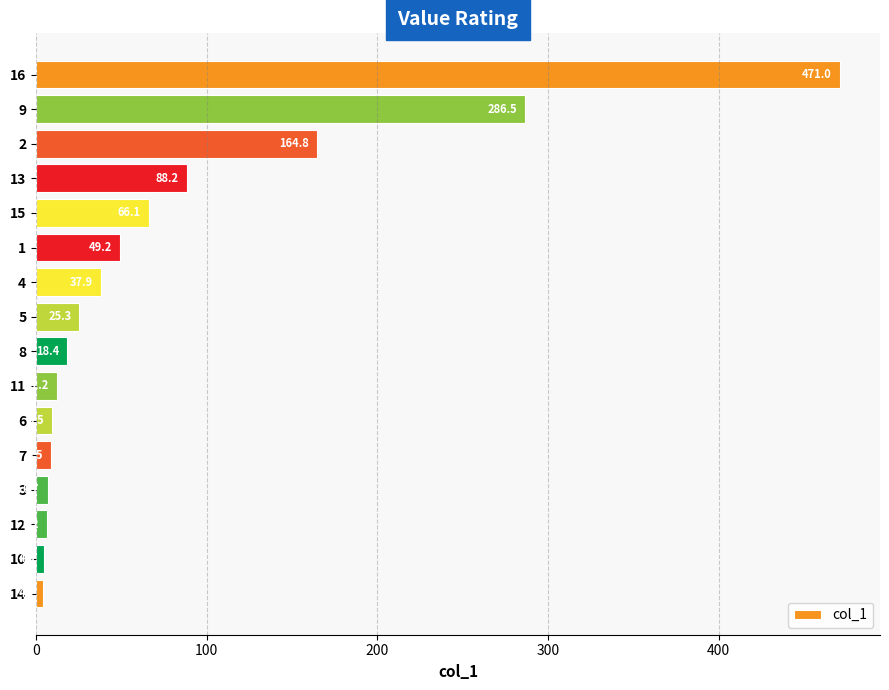

Which has a higher value, 9 or 13?

9